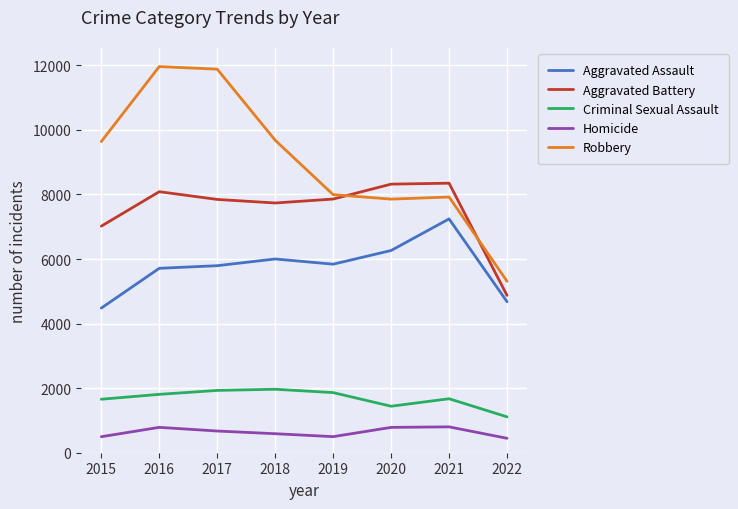

Is the value of Criminal Sexual Assault at 2020 greater than the value of Homicide at 2015?

Yes